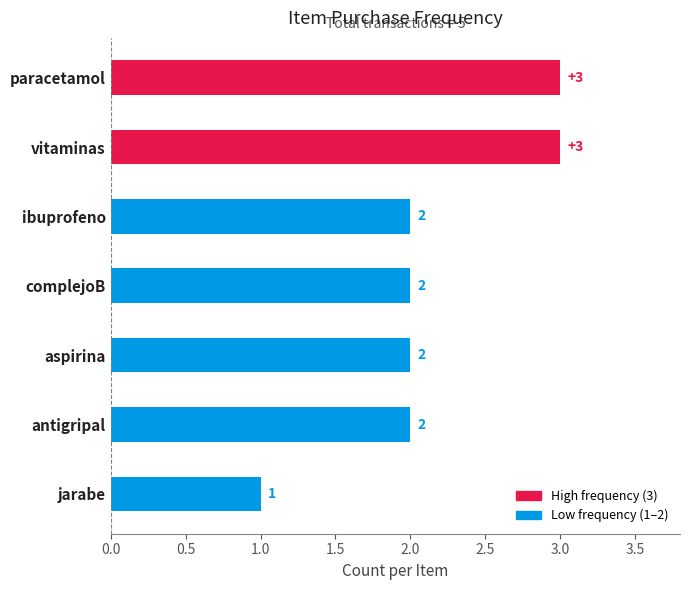

How many values are below 2?

1